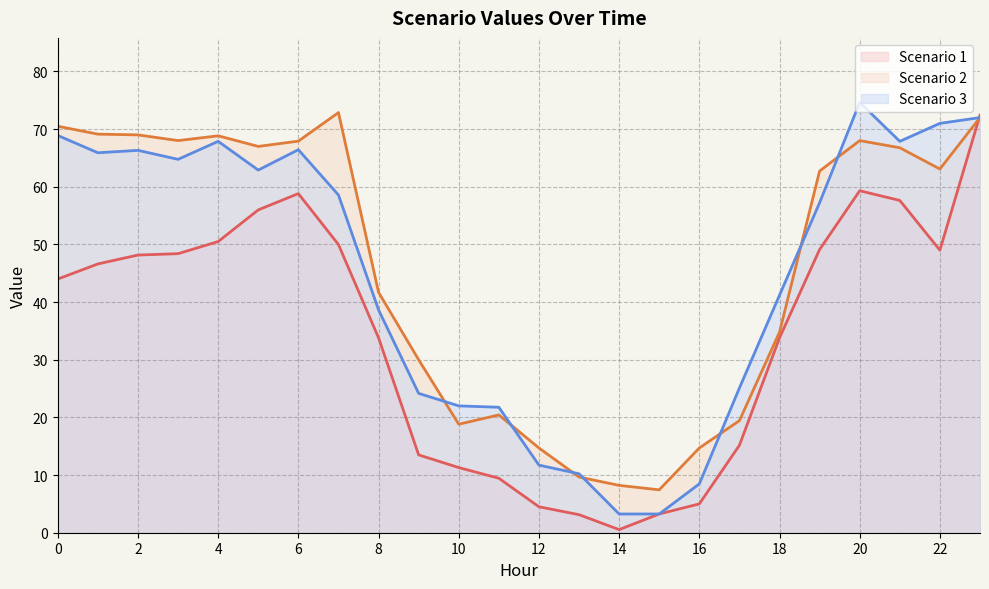

How many data points in Scenario 1 are less than 46?

12